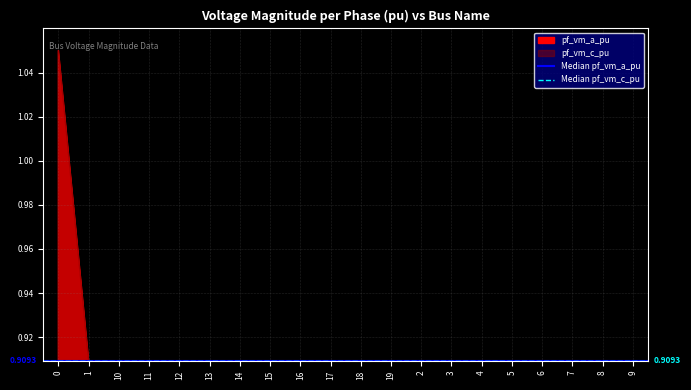

What is the difference between the maximum and minimum values in the pf_vm_c_pu series?

0.1